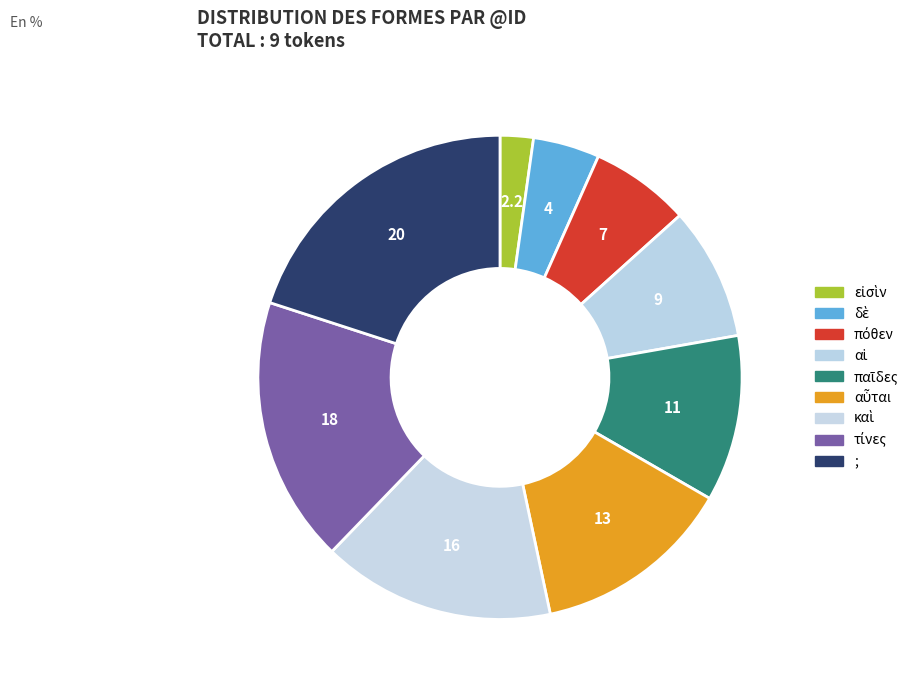

Rank the categories by value from highest to lowest.

;, τίνες, καὶ, αὗται, παῖδες, αἱ, πόθεν, δὲ, εἰσὶν